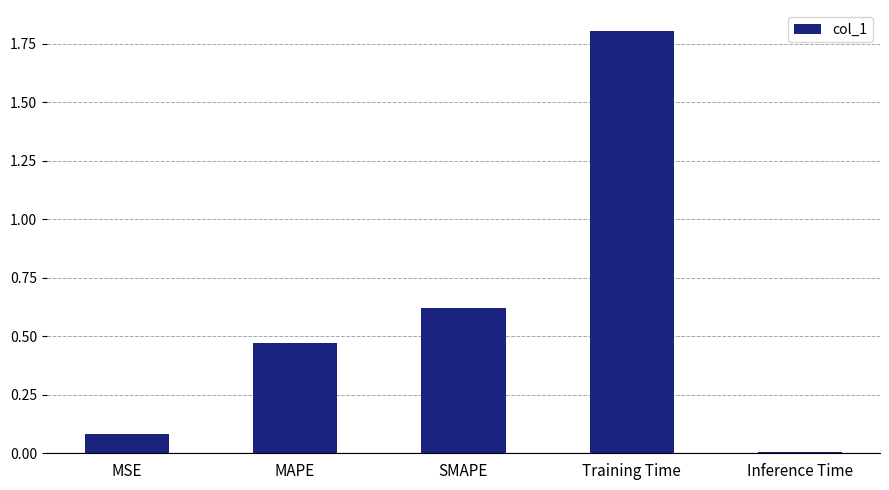

Are the bars grouped side by side (vs. stacked)?

No